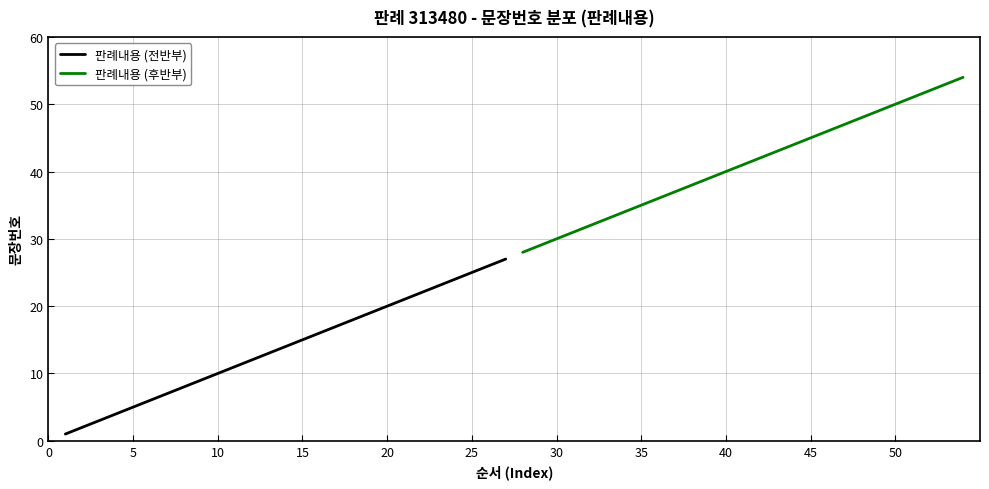

What is the average value of the 판례내용 (전반부) series?

14